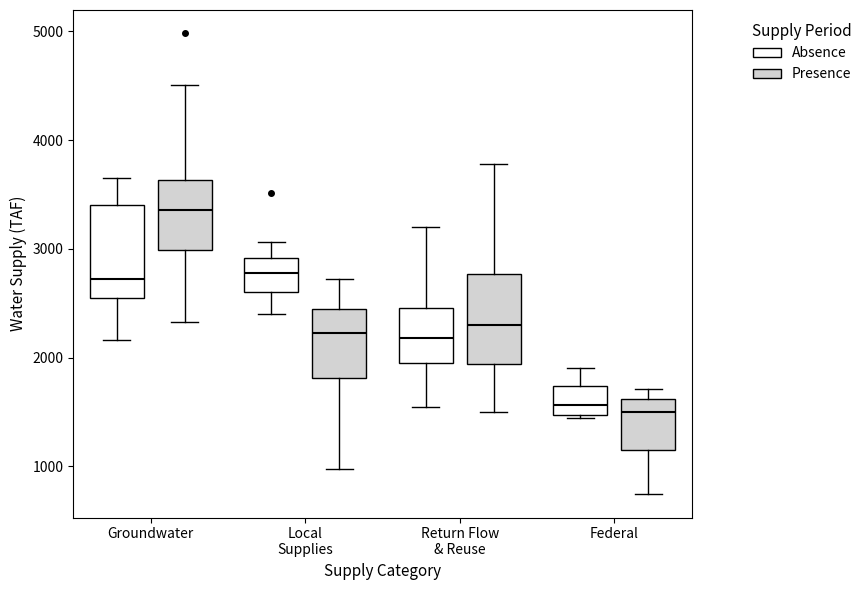

Reading left to right, read every box against the y-axis: the position of its median line, the range the box covers, and the ends of its whiskers. The values are not printed on the chart, so give them approximately, as read against the axis.

Groundwater (Absence): median 2700, box 2600 to 3400, whiskers 2200 to 3700
Groundwater (Presence): median 3400, box 3000 to 3600, whiskers 2300 to 4500
Local Supplies (Absence): median 2800, box 2600 to 2900, whiskers 2400 to 3100
Local Supplies (Presence): median 2200, box 1800 to 2500, whiskers 1000 to 2700
Return Flow & Reuse (Absence): median 2200, box 1900 to 2500, whiskers 1600 to 3200
Return Flow & Reuse (Presence): median 2300, box 1900 to 2800, whiskers 1500 to 3800
Federal (Absence): median 1600, box 1500 to 1700, whiskers 1400 to 1900
Federal (Presence): median 1500, box 1200 to 1600, whiskers 700 to 1700